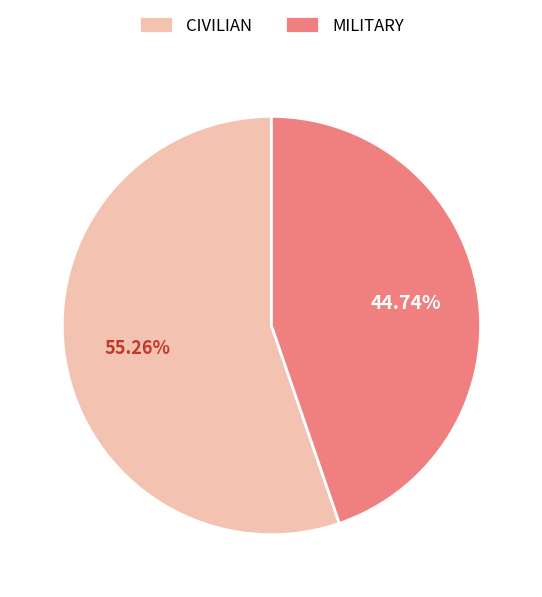

To the nearest percent, what portion does CIVILIAN represent?

55%